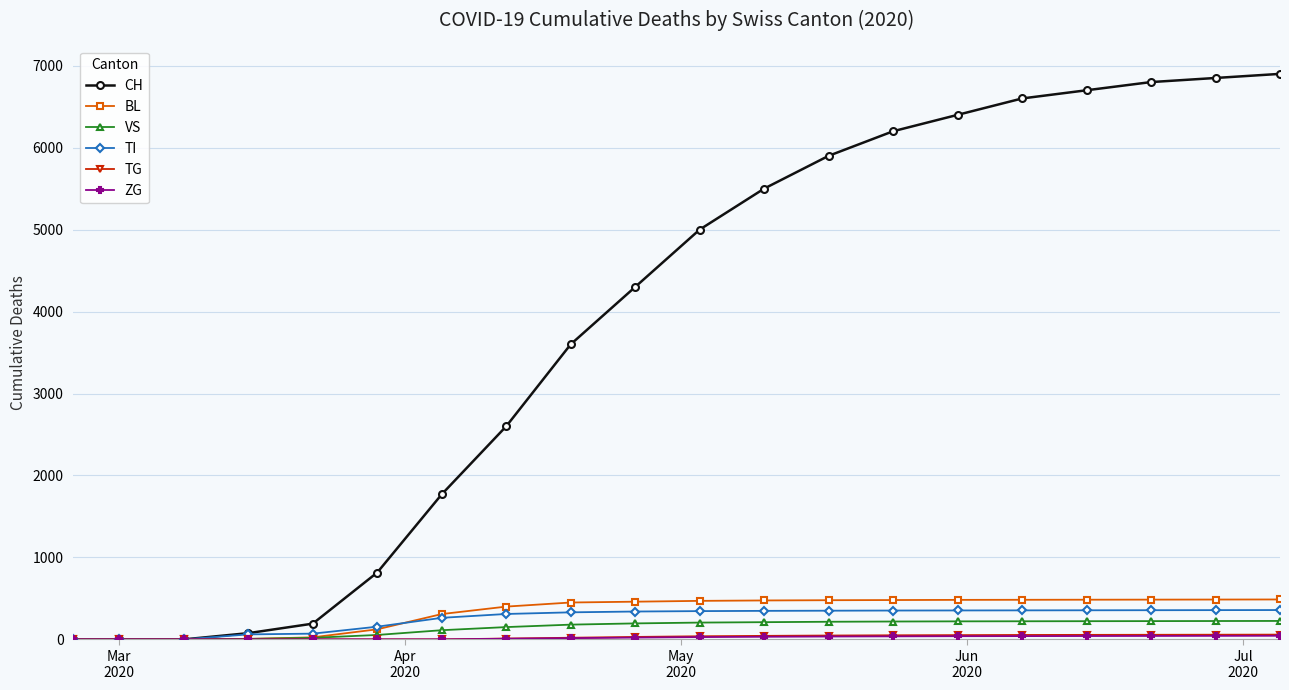

What is the highest value of the TI series?

358